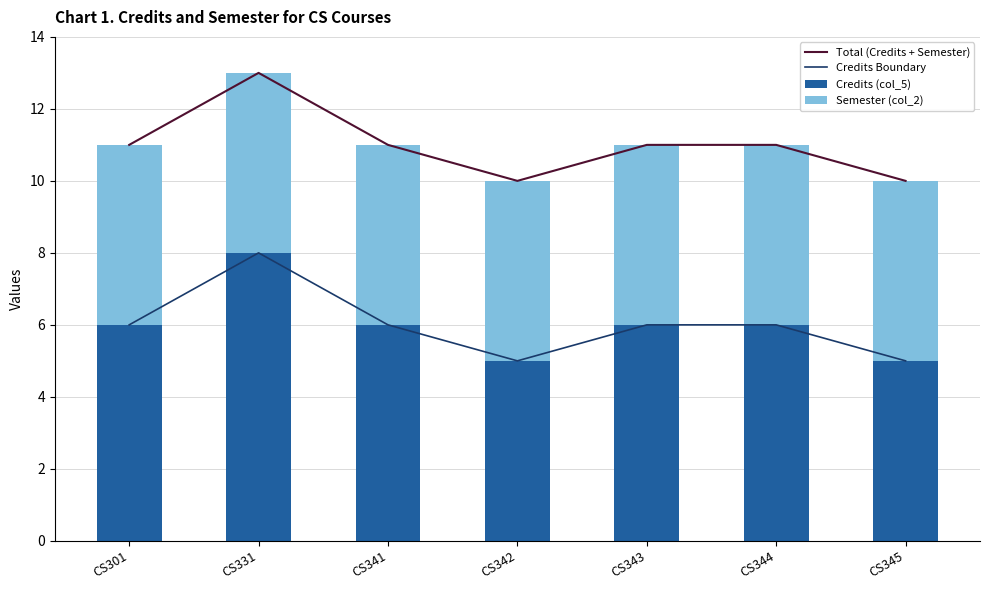

The value of Credits Boundary at CS344 is 10. True or false?

False